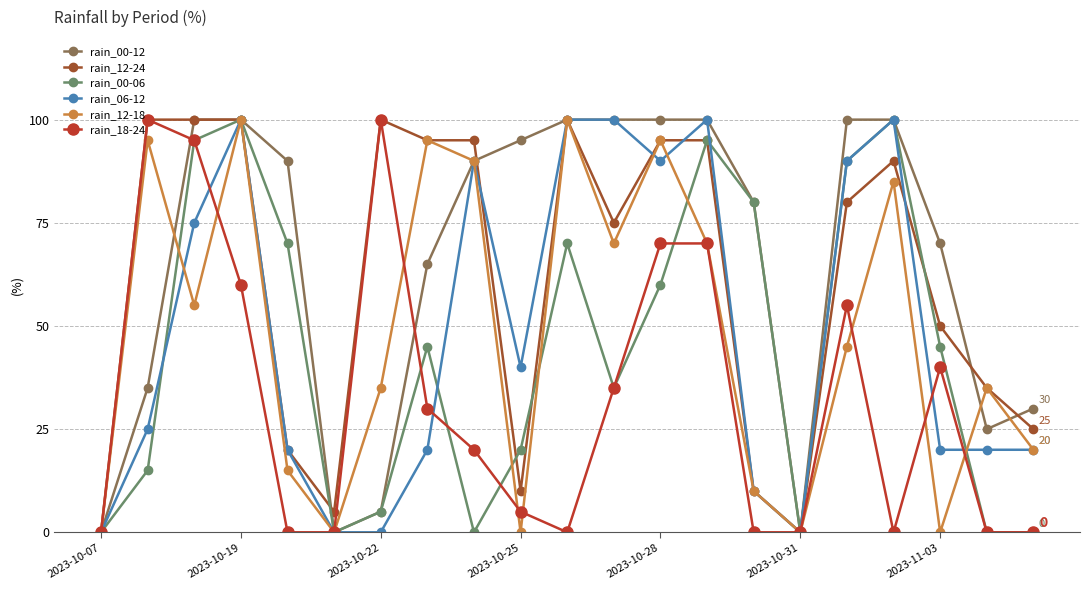

What are all the series names shown in the legend?

rain_00-12, rain_12-24, rain_00-06, rain_06-12, rain_12-18, rain_18-24